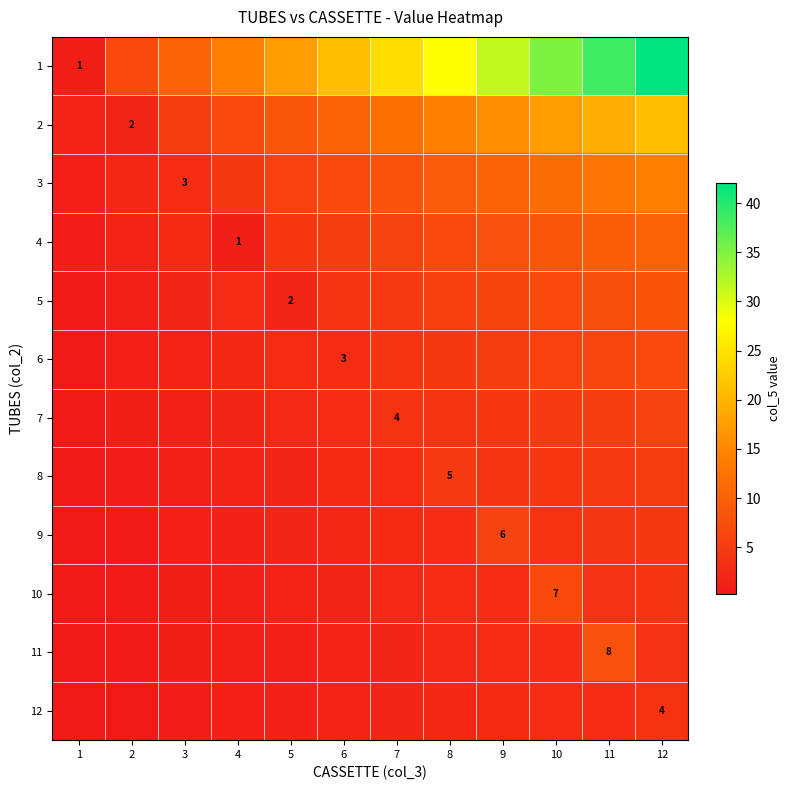

At which label does 7 reach its minimum?

1